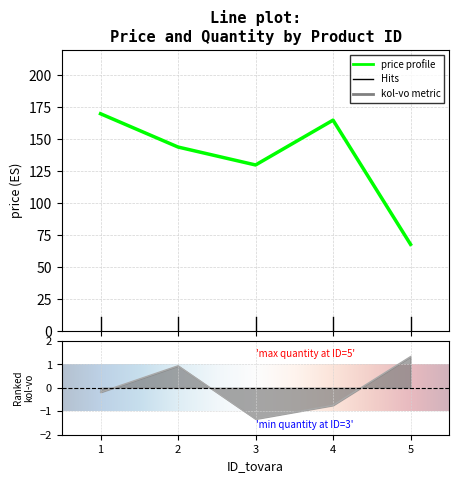

Reading left to right, what are all the values shown in this chart?

price: 1=170.0	2=144.0	3=130.0	4=165.0	5=68.0
kol-vo: 1=-0.2	2=0.9	3=-1.3	4=-0.7	5=1.3